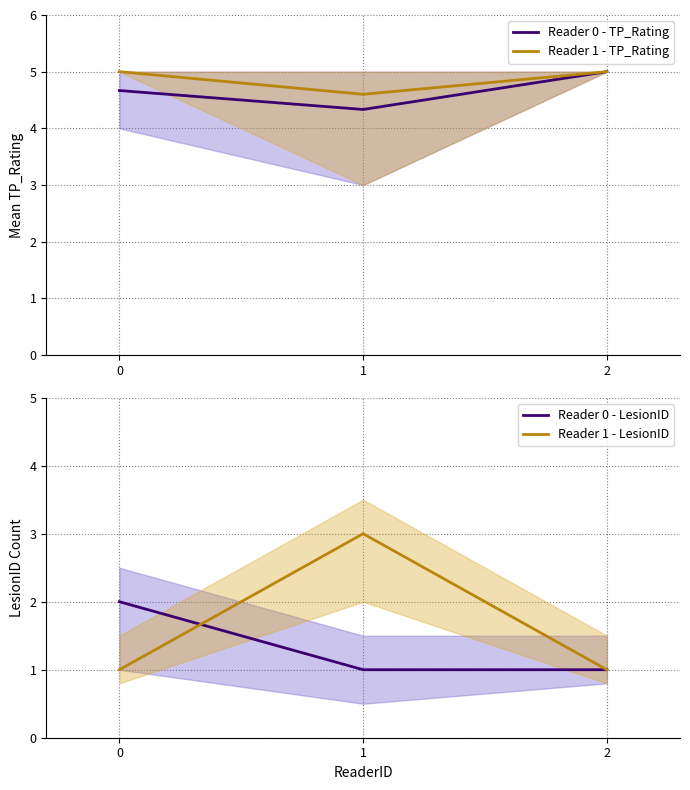

What is the lowest value of the Reader 1 - TP_Rating series?

4.6